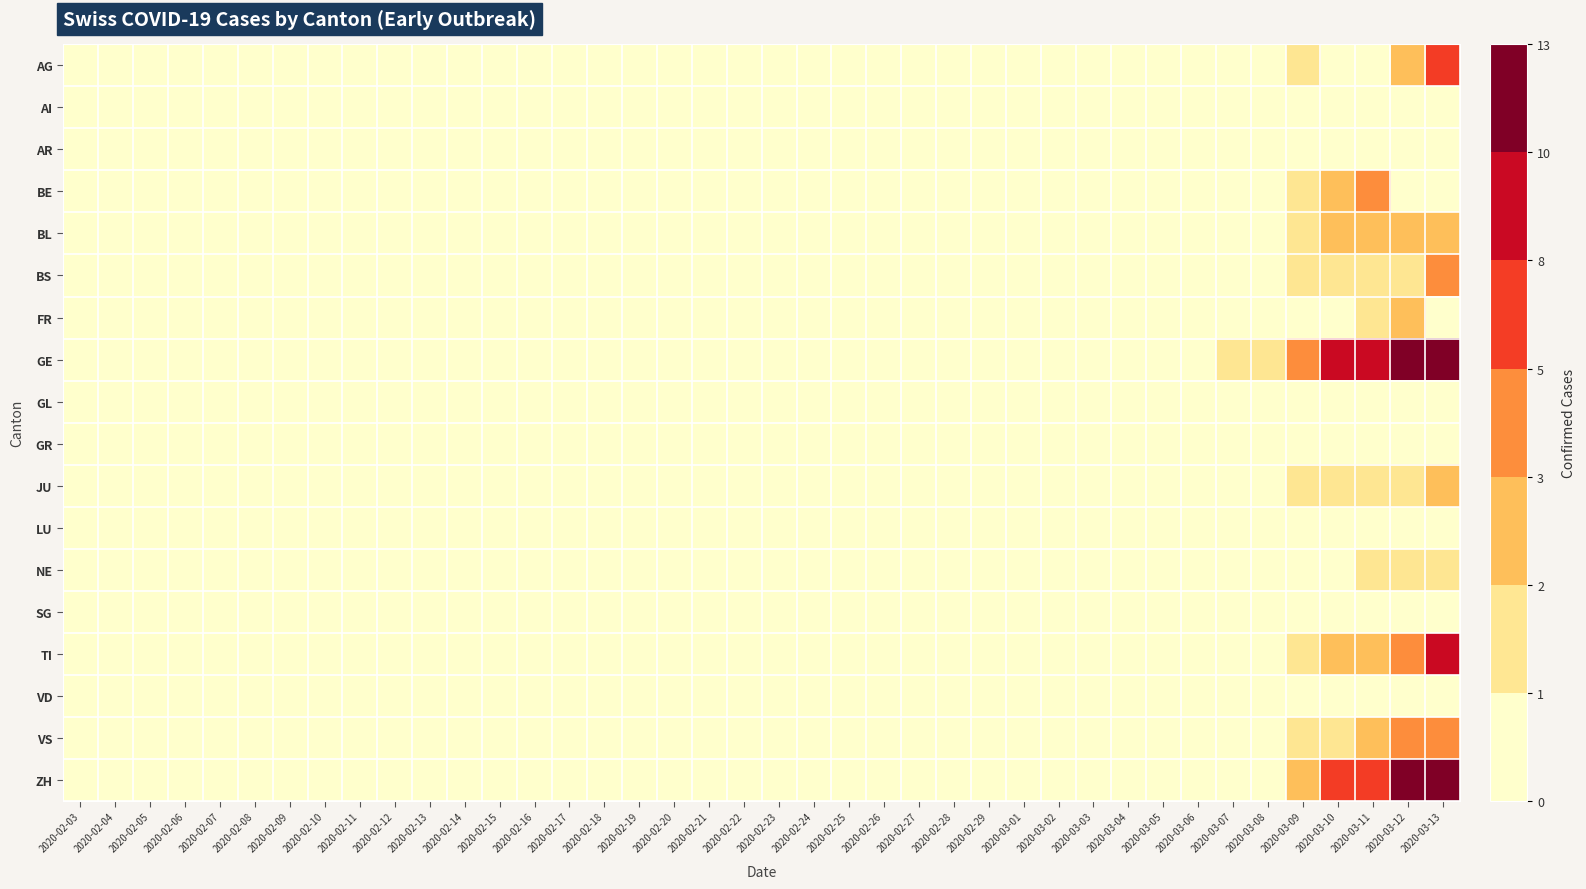

Reading left to right, list all the values displayed in this chart.

AG: 2020-02-03=0	2020-02-04=0	2020-02-05=0	2020-02-06=0	2020-02-07=0	2020-02-08=0	2020-02-09=0	2020-02-10=0	2020-02-11=0	2020-02-12=0	2020-02-13=0	2020-02-14=0	2020-02-15=0	2020-02-16=0	2020-02-17=0	2020-02-18=0	2020-02-19=0	2020-02-20=0	2020-02-21=0	2020-02-22=0	2020-02-23=0	2020-02-24=0	2020-02-25=0	2020-02-26=0	2020-02-27=0	2020-02-28=0	2020-02-29=0	2020-03-01=0	2020-03-02=0	2020-03-03=0	2020-03-04=0	2020-03-05=0	2020-03-06=0	2020-03-07=0	2020-03-08=0	2020-03-09=1	2020-03-10=0	2020-03-11=0	2020-03-12=2	2020-03-13=6
AI: 2020-02-03=0	2020-02-04=0	2020-02-05=0	2020-02-06=0	2020-02-07=0	2020-02-08=0	2020-02-09=0	2020-02-10=0	2020-02-11=0	2020-02-12=0	2020-02-13=0	2020-02-14=0	2020-02-15=0	2020-02-16=0	2020-02-17=0	2020-02-18=0	2020-02-19=0	2020-02-20=0	2020-02-21=0	2020-02-22=0	2020-02-23=0	2020-02-24=0	2020-02-25=0	2020-02-26=0	2020-02-27=0	2020-02-28=0	2020-02-29=0	2020-03-01=0	2020-03-02=0	2020-03-03=0	2020-03-04=0	2020-03-05=0	2020-03-06=0	2020-03-07=0	2020-03-08=0	2020-03-09=0	2020-03-10=0	2020-03-11=0	2020-03-12=0	2020-03-13=0
AR: 2020-02-03=0	2020-02-04=0	2020-02-05=0	2020-02-06=0	2020-02-07=0	2020-02-08=0	2020-02-09=0	2020-02-10=0	2020-02-11=0	2020-02-12=0	2020-02-13=0	2020-02-14=0	2020-02-15=0	2020-02-16=0	2020-02-17=0	2020-02-18=0	2020-02-19=0	2020-02-20=0	2020-02-21=0	2020-02-22=0	2020-02-23=0	2020-02-24=0	2020-02-25=0	2020-02-26=0	2020-02-27=0	2020-02-28=0	2020-02-29=0	2020-03-01=0	2020-03-02=0	2020-03-03=0	2020-03-04=0	2020-03-05=0	2020-03-06=0	2020-03-07=0	2020-03-08=0	2020-03-09=0	2020-03-10=0	2020-03-11=0	2020-03-12=0	2020-03-13=0
BE: 2020-02-03=0	2020-02-04=0	2020-02-05=0	2020-02-06=0	2020-02-07=0	2020-02-08=0	2020-02-09=0	2020-02-10=0	2020-02-11=0	2020-02-12=0	2020-02-13=0	2020-02-14=0	2020-02-15=0	2020-02-16=0	2020-02-17=0	2020-02-18=0	2020-02-19=0	2020-02-20=0	2020-02-21=0	2020-02-22=0	2020-02-23=0	2020-02-24=0	2020-02-25=0	2020-02-26=0	2020-02-27=0	2020-02-28=0	2020-02-29=0	2020-03-01=0	2020-03-02=0	2020-03-03=0	2020-03-04=0	2020-03-05=0	2020-03-06=0	2020-03-07=0	2020-03-08=0	2020-03-09=1	2020-03-10=2	2020-03-11=4	2020-03-12=0	2020-03-13=0
BL: 2020-02-03=0	2020-02-04=0	2020-02-05=0	2020-02-06=0	2020-02-07=0	2020-02-08=0	2020-02-09=0	2020-02-10=0	2020-02-11=0	2020-02-12=0	2020-02-13=0	2020-02-14=0	2020-02-15=0	2020-02-16=0	2020-02-17=0	2020-02-18=0	2020-02-19=0	2020-02-20=0	2020-02-21=0	2020-02-22=0	2020-02-23=0	2020-02-24=0	2020-02-25=0	2020-02-26=0	2020-02-27=0	2020-02-28=0	2020-02-29=0	2020-03-01=0	2020-03-02=0	2020-03-03=0	2020-03-04=0	2020-03-05=0	2020-03-06=0	2020-03-07=0	2020-03-08=0	2020-03-09=1	2020-03-10=2	2020-03-11=2	2020-03-12=2	2020-03-13=2
BS: 2020-02-03=0	2020-02-04=0	2020-02-05=0	2020-02-06=0	2020-02-07=0	2020-02-08=0	2020-02-09=0	2020-02-10=0	2020-02-11=0	2020-02-12=0	2020-02-13=0	2020-02-14=0	2020-02-15=0	2020-02-16=0	2020-02-17=0	2020-02-18=0	2020-02-19=0	2020-02-20=0	2020-02-21=0	2020-02-22=0	2020-02-23=0	2020-02-24=0	2020-02-25=0	2020-02-26=0	2020-02-27=0	2020-02-28=0	2020-02-29=0	2020-03-01=0	2020-03-02=0	2020-03-03=0	2020-03-04=0	2020-03-05=0	2020-03-06=0	2020-03-07=0	2020-03-08=0	2020-03-09=1	2020-03-10=1	2020-03-11=1	2020-03-12=1	2020-03-13=3
FR: 2020-02-03=0	2020-02-04=0	2020-02-05=0	2020-02-06=0	2020-02-07=0	2020-02-08=0	2020-02-09=0	2020-02-10=0	2020-02-11=0	2020-02-12=0	2020-02-13=0	2020-02-14=0	2020-02-15=0	2020-02-16=0	2020-02-17=0	2020-02-18=0	2020-02-19=0	2020-02-20=0	2020-02-21=0	2020-02-22=0	2020-02-23=0	2020-02-24=0	2020-02-25=0	2020-02-26=0	2020-02-27=0	2020-02-28=0	2020-02-29=0	2020-03-01=0	2020-03-02=0	2020-03-03=0	2020-03-04=0	2020-03-05=0	2020-03-06=0	2020-03-07=0	2020-03-08=0	2020-03-09=0	2020-03-10=0	2020-03-11=1	2020-03-12=2	2020-03-13=0
GE: 2020-02-03=0	2020-02-04=0	2020-02-05=0	2020-02-06=0	2020-02-07=0	2020-02-08=0	2020-02-09=0	2020-02-10=0	2020-02-11=0	2020-02-12=0	2020-02-13=0	2020-02-14=0	2020-02-15=0	2020-02-16=0	2020-02-17=0	2020-02-18=0	2020-02-19=0	2020-02-20=0	2020-02-21=0	2020-02-22=0	2020-02-23=0	2020-02-24=0	2020-02-25=0	2020-02-26=0	2020-02-27=0	2020-02-28=0	2020-02-29=0	2020-03-01=0	2020-03-02=0	2020-03-03=0	2020-03-04=0	2020-03-05=0	2020-03-06=0	2020-03-07=1	2020-03-08=1	2020-03-09=4	2020-03-10=8	2020-03-11=9	2020-03-12=10	2020-03-13=13
GL: 2020-02-03=0	2020-02-04=0	2020-02-05=0	2020-02-06=0	2020-02-07=0	2020-02-08=0	2020-02-09=0	2020-02-10=0	2020-02-11=0	2020-02-12=0	2020-02-13=0	2020-02-14=0	2020-02-15=0	2020-02-16=0	2020-02-17=0	2020-02-18=0	2020-02-19=0	2020-02-20=0	2020-02-21=0	2020-02-22=0	2020-02-23=0	2020-02-24=0	2020-02-25=0	2020-02-26=0	2020-02-27=0	2020-02-28=0	2020-02-29=0	2020-03-01=0	2020-03-02=0	2020-03-03=0	2020-03-04=0	2020-03-05=0	2020-03-06=0	2020-03-07=0	2020-03-08=0	2020-03-09=0	2020-03-10=0	2020-03-11=0	2020-03-12=0	2020-03-13=0
GR: 2020-02-03=0	2020-02-04=0	2020-02-05=0	2020-02-06=0	2020-02-07=0	2020-02-08=0	2020-02-09=0	2020-02-10=0	2020-02-11=0	2020-02-12=0	2020-02-13=0	2020-02-14=0	2020-02-15=0	2020-02-16=0	2020-02-17=0	2020-02-18=0	2020-02-19=0	2020-02-20=0	2020-02-21=0	2020-02-22=0	2020-02-23=0	2020-02-24=0	2020-02-25=0	2020-02-26=0	2020-02-27=0	2020-02-28=0	2020-02-29=0	2020-03-01=0	2020-03-02=0	2020-03-03=0	2020-03-04=0	2020-03-05=0	2020-03-06=0	2020-03-07=0	2020-03-08=0	2020-03-09=0	2020-03-10=0	2020-03-11=0	2020-03-12=0	2020-03-13=0
JU: 2020-02-03=0	2020-02-04=0	2020-02-05=0	2020-02-06=0	2020-02-07=0	2020-02-08=0	2020-02-09=0	2020-02-10=0	2020-02-11=0	2020-02-12=0	2020-02-13=0	2020-02-14=0	2020-02-15=0	2020-02-16=0	2020-02-17=0	2020-02-18=0	2020-02-19=0	2020-02-20=0	2020-02-21=0	2020-02-22=0	2020-02-23=0	2020-02-24=0	2020-02-25=0	2020-02-26=0	2020-02-27=0	2020-02-28=0	2020-02-29=0	2020-03-01=0	2020-03-02=0	2020-03-03=0	2020-03-04=0	2020-03-05=0	2020-03-06=0	2020-03-07=0	2020-03-08=0	2020-03-09=1	2020-03-10=1	2020-03-11=1	2020-03-12=1	2020-03-13=2
LU: 2020-02-03=0	2020-02-04=0	2020-02-05=0	2020-02-06=0	2020-02-07=0	2020-02-08=0	2020-02-09=0	2020-02-10=0	2020-02-11=0	2020-02-12=0	2020-02-13=0	2020-02-14=0	2020-02-15=0	2020-02-16=0	2020-02-17=0	2020-02-18=0	2020-02-19=0	2020-02-20=0	2020-02-21=0	2020-02-22=0	2020-02-23=0	2020-02-24=0	2020-02-25=0	2020-02-26=0	2020-02-27=0	2020-02-28=0	2020-02-29=0	2020-03-01=0	2020-03-02=0	2020-03-03=0	2020-03-04=0	2020-03-05=0	2020-03-06=0	2020-03-07=0	2020-03-08=0	2020-03-09=0	2020-03-10=0	2020-03-11=0	2020-03-12=0	2020-03-13=0
NE: 2020-02-03=0	2020-02-04=0	2020-02-05=0	2020-02-06=0	2020-02-07=0	2020-02-08=0	2020-02-09=0	2020-02-10=0	2020-02-11=0	2020-02-12=0	2020-02-13=0	2020-02-14=0	2020-02-15=0	2020-02-16=0	2020-02-17=0	2020-02-18=0	2020-02-19=0	2020-02-20=0	2020-02-21=0	2020-02-22=0	2020-02-23=0	2020-02-24=0	2020-02-25=0	2020-02-26=0	2020-02-27=0	2020-02-28=0	2020-02-29=0	2020-03-01=0	2020-03-02=0	2020-03-03=0	2020-03-04=0	2020-03-05=0	2020-03-06=0	2020-03-07=0	2020-03-08=0	2020-03-09=0	2020-03-10=0	2020-03-11=1	2020-03-12=1	2020-03-13=1
SG: 2020-02-03=0	2020-02-04=0	2020-02-05=0	2020-02-06=0	2020-02-07=0	2020-02-08=0	2020-02-09=0	2020-02-10=0	2020-02-11=0	2020-02-12=0	2020-02-13=0	2020-02-14=0	2020-02-15=0	2020-02-16=0	2020-02-17=0	2020-02-18=0	2020-02-19=0	2020-02-20=0	2020-02-21=0	2020-02-22=0	2020-02-23=0	2020-02-24=0	2020-02-25=0	2020-02-26=0	2020-02-27=0	2020-02-28=0	2020-02-29=0	2020-03-01=0	2020-03-02=0	2020-03-03=0	2020-03-04=0	2020-03-05=0	2020-03-06=0	2020-03-07=0	2020-03-08=0	2020-03-09=0	2020-03-10=0	2020-03-11=0	2020-03-12=0	2020-03-13=0
TI: 2020-02-03=0	2020-02-04=0	2020-02-05=0	2020-02-06=0	2020-02-07=0	2020-02-08=0	2020-02-09=0	2020-02-10=0	2020-02-11=0	2020-02-12=0	2020-02-13=0	2020-02-14=0	2020-02-15=0	2020-02-16=0	2020-02-17=0	2020-02-18=0	2020-02-19=0	2020-02-20=0	2020-02-21=0	2020-02-22=0	2020-02-23=0	2020-02-24=0	2020-02-25=0	2020-02-26=0	2020-02-27=0	2020-02-28=0	2020-02-29=0	2020-03-01=0	2020-03-02=0	2020-03-03=0	2020-03-04=0	2020-03-05=0	2020-03-06=0	2020-03-07=0	2020-03-08=0	2020-03-09=1	2020-03-10=2	2020-03-11=2	2020-03-12=4	2020-03-13=8
VD: 2020-02-03=0	2020-02-04=0	2020-02-05=0	2020-02-06=0	2020-02-07=0	2020-02-08=0	2020-02-09=0	2020-02-10=0	2020-02-11=0	2020-02-12=0	2020-02-13=0	2020-02-14=0	2020-02-15=0	2020-02-16=0	2020-02-17=0	2020-02-18=0	2020-02-19=0	2020-02-20=0	2020-02-21=0	2020-02-22=0	2020-02-23=0	2020-02-24=0	2020-02-25=0	2020-02-26=0	2020-02-27=0	2020-02-28=0	2020-02-29=0	2020-03-01=0	2020-03-02=0	2020-03-03=0	2020-03-04=0	2020-03-05=0	2020-03-06=0	2020-03-07=0	2020-03-08=0	2020-03-09=0	2020-03-10=0	2020-03-11=0	2020-03-12=0	2020-03-13=0
VS: 2020-02-03=0	2020-02-04=0	2020-02-05=0	2020-02-06=0	2020-02-07=0	2020-02-08=0	2020-02-09=0	2020-02-10=0	2020-02-11=0	2020-02-12=0	2020-02-13=0	2020-02-14=0	2020-02-15=0	2020-02-16=0	2020-02-17=0	2020-02-18=0	2020-02-19=0	2020-02-20=0	2020-02-21=0	2020-02-22=0	2020-02-23=0	2020-02-24=0	2020-02-25=0	2020-02-26=0	2020-02-27=0	2020-02-28=0	2020-02-29=0	2020-03-01=0	2020-03-02=0	2020-03-03=0	2020-03-04=0	2020-03-05=0	2020-03-06=0	2020-03-07=0	2020-03-08=0	2020-03-09=1	2020-03-10=1	2020-03-11=2	2020-03-12=3	2020-03-13=3
ZH: 2020-02-03=0	2020-02-04=0	2020-02-05=0	2020-02-06=0	2020-02-07=0	2020-02-08=0	2020-02-09=0	2020-02-10=0	2020-02-11=0	2020-02-12=0	2020-02-13=0	2020-02-14=0	2020-02-15=0	2020-02-16=0	2020-02-17=0	2020-02-18=0	2020-02-19=0	2020-02-20=0	2020-02-21=0	2020-02-22=0	2020-02-23=0	2020-02-24=0	2020-02-25=0	2020-02-26=0	2020-02-27=0	2020-02-28=0	2020-02-29=0	2020-03-01=0	2020-03-02=0	2020-03-03=0	2020-03-04=0	2020-03-05=0	2020-03-06=0	2020-03-07=0	2020-03-08=0	2020-03-09=2	2020-03-10=6	2020-03-11=7	2020-03-12=10	2020-03-13=13